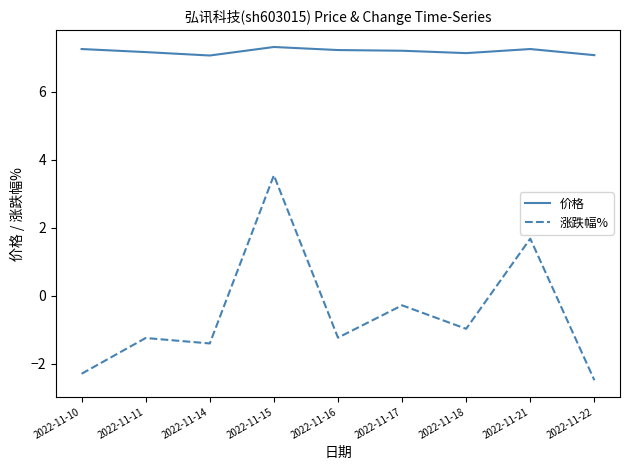

True or false: 价格 and 涨跌幅% cross at least once.

False